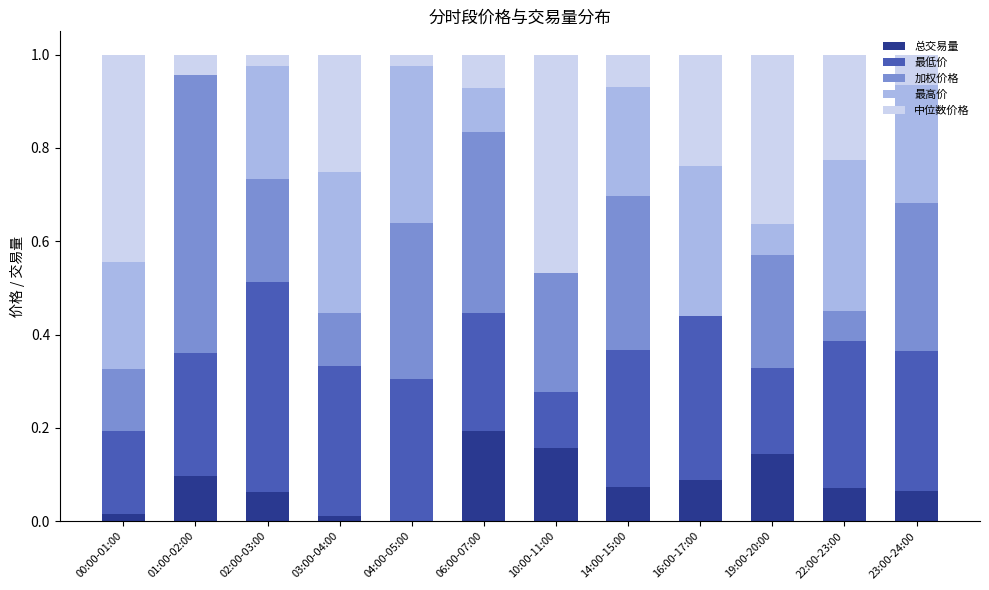

What is the total value across all series at 14:00-15:00?

1.0